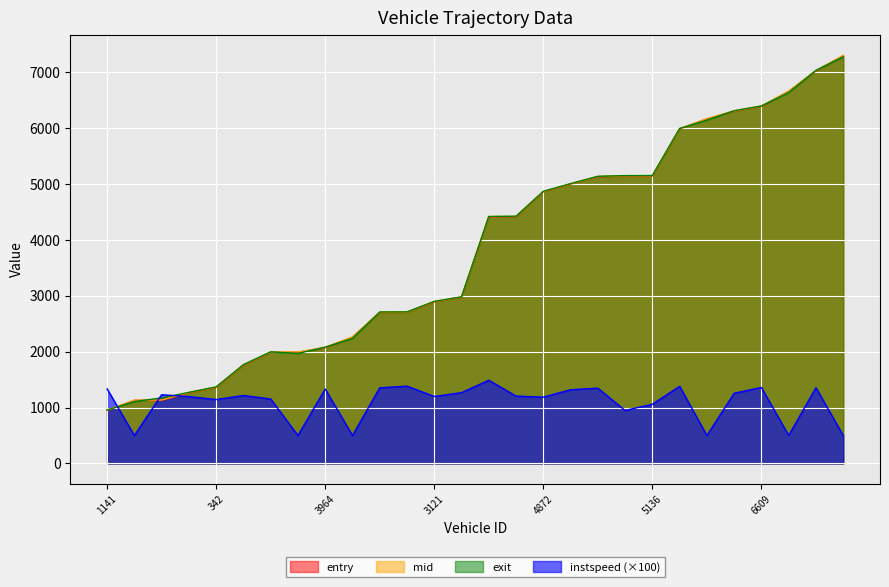

What is the sum of all exit values?

107249.2